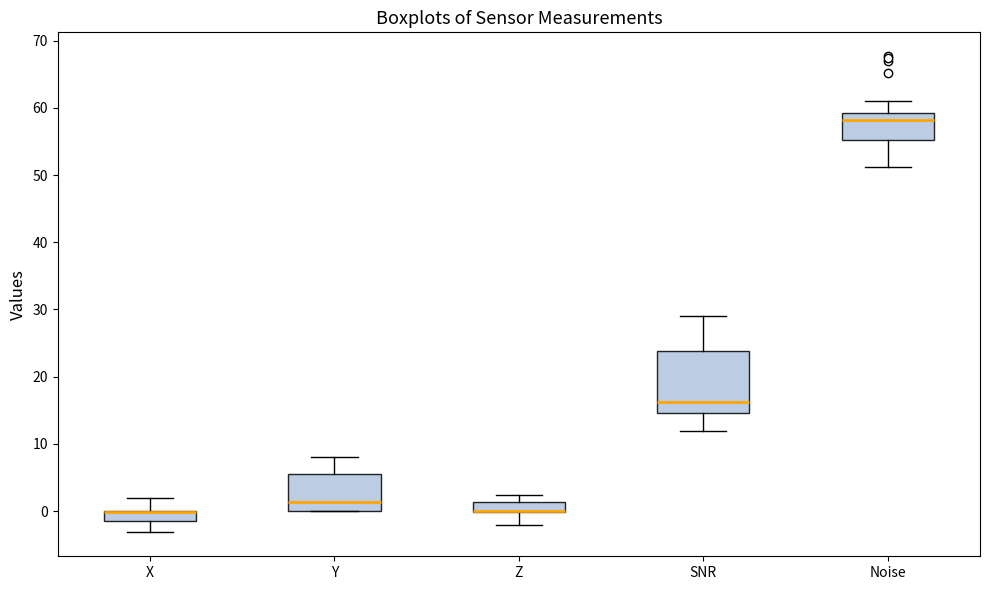

Which box is the tallest, from its lower edge to its upper edge?

SNR